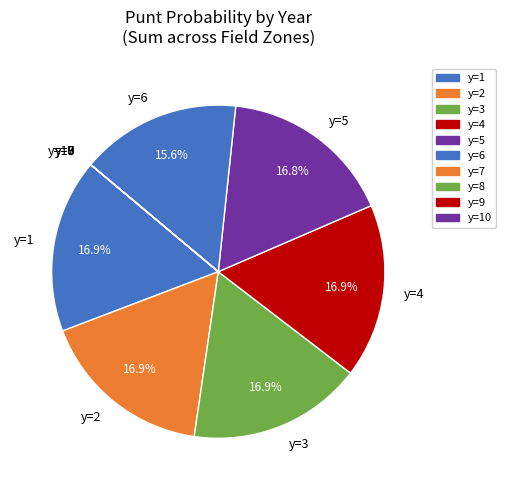

What portion of the pie excludes y=3?

83.1%